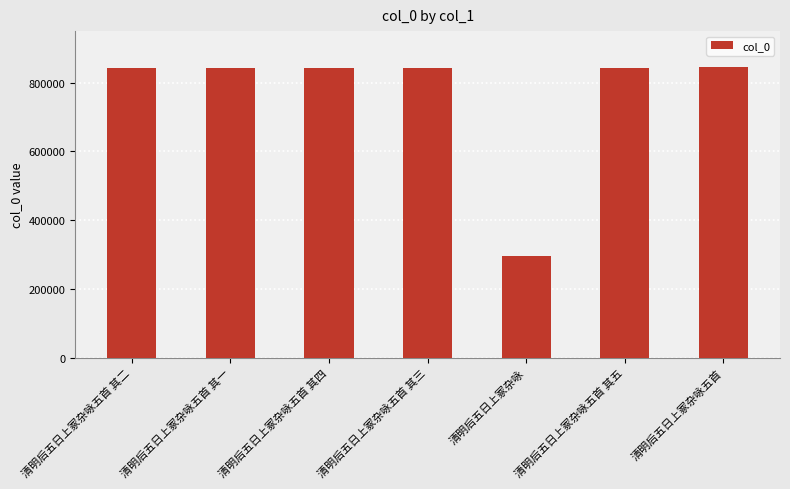

True or false: the data shows 1169135 at 清明后五日上冢杂咏五首 其二.

False